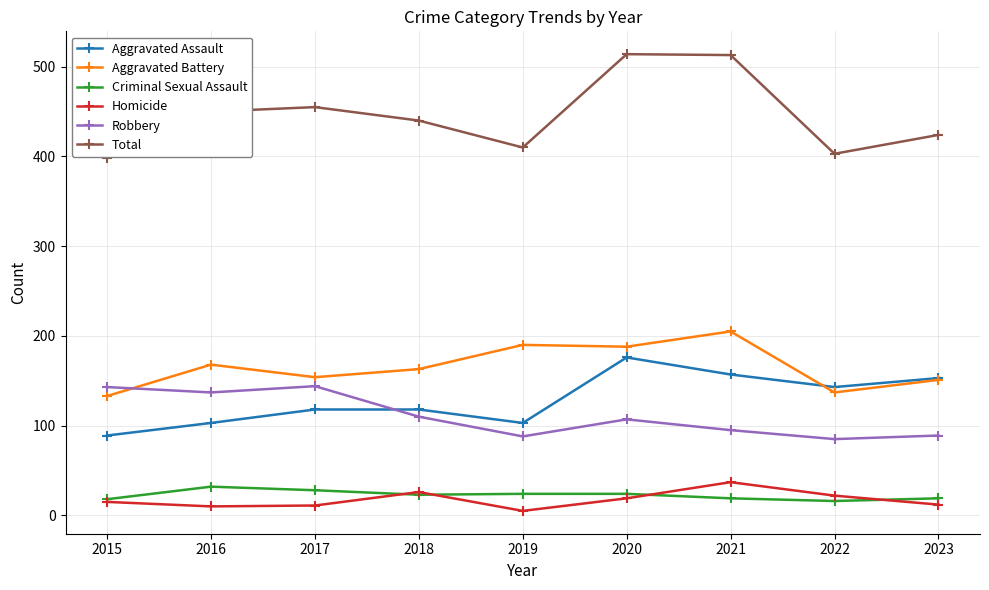

What is the spread (max minus min) of values at 2020?

495